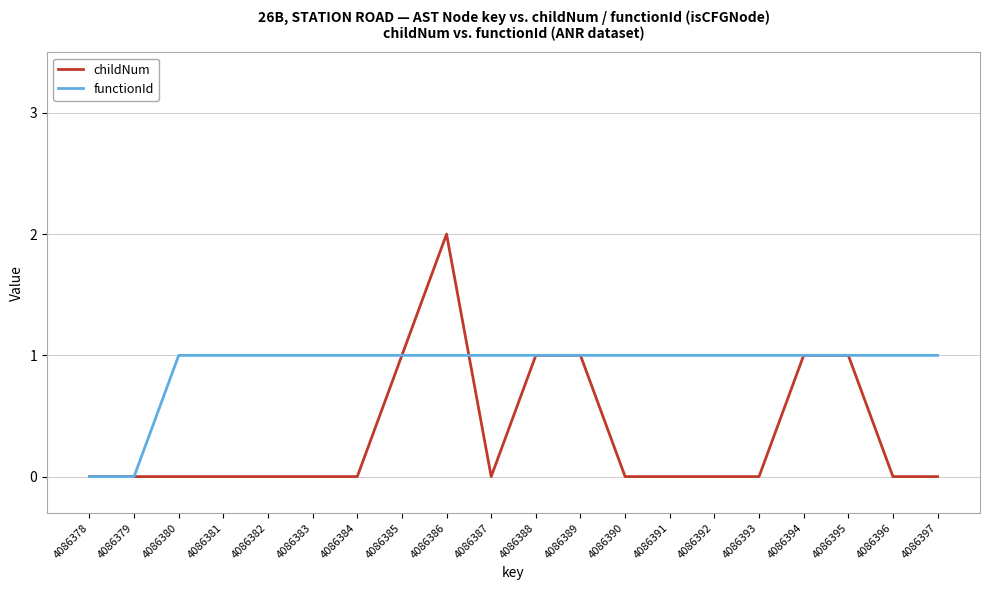

Which category has the highest value in the childNum series?

4086386